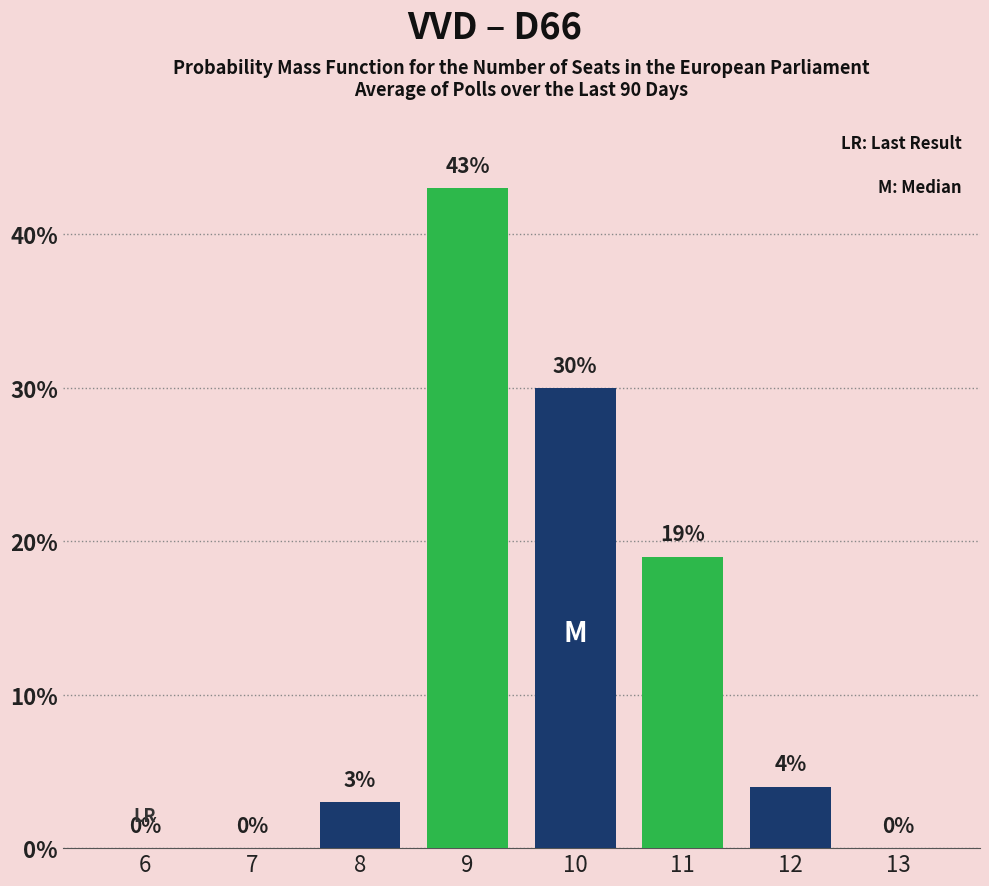

Which label corresponds to the largest value in the chart?

9